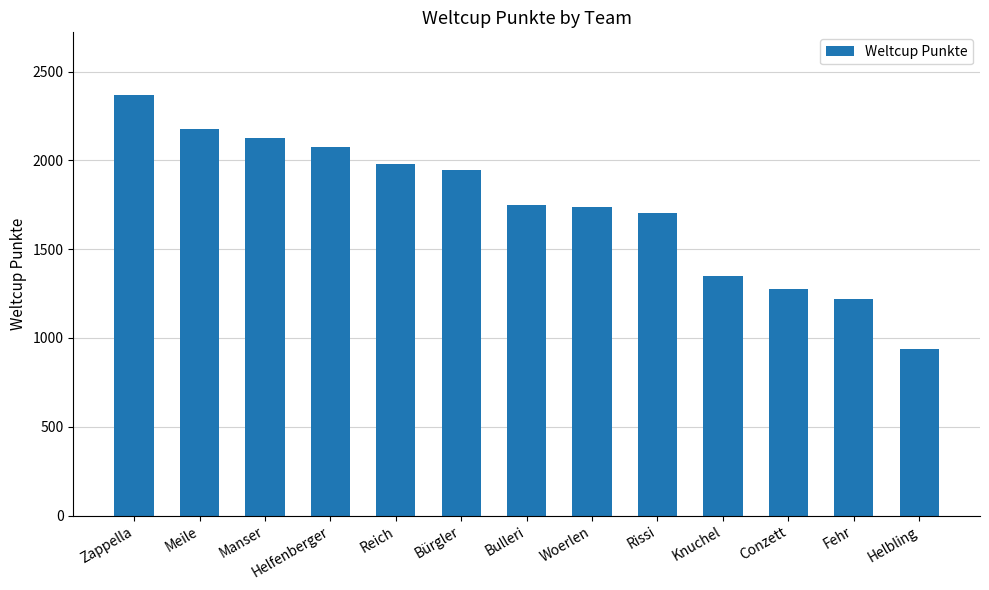

What is the ratio of the value at Knuchel to the value at Conzett?

1.1